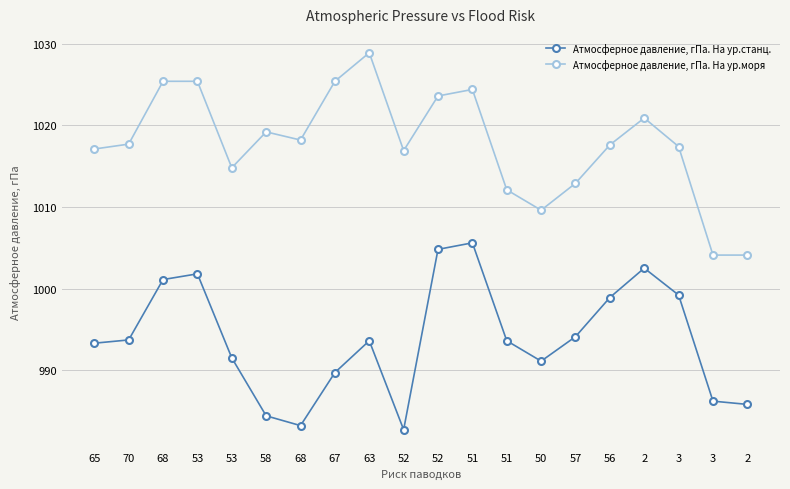

At which category does Атмосферное давление, гПа. На ур.моря reach its first local valley?

53